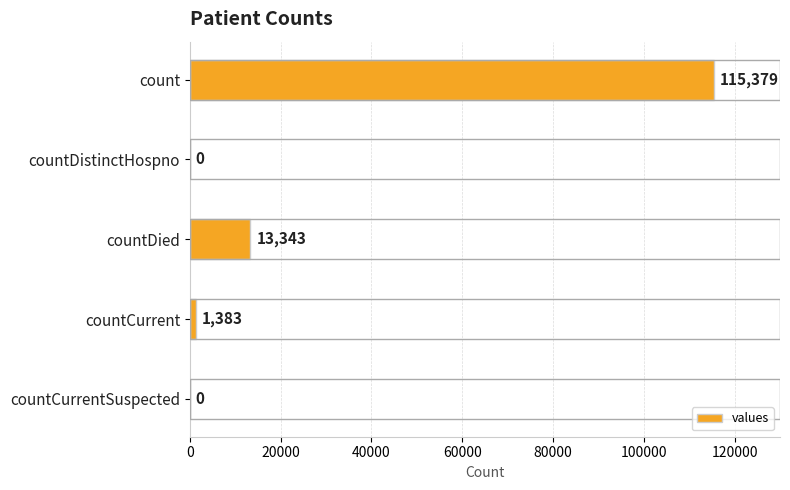

Reading top to bottom, extract all data points from this chart.

count=115379	countDistinctHospno=0	countDied=13343	countCurrent=1383	countCurrentSuspected=0